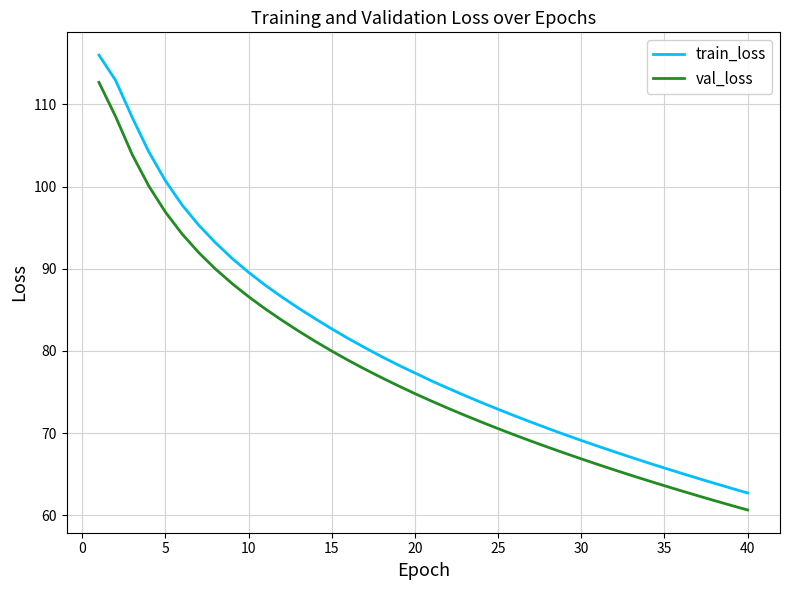

What is the highest value of the val_loss series?

112.7